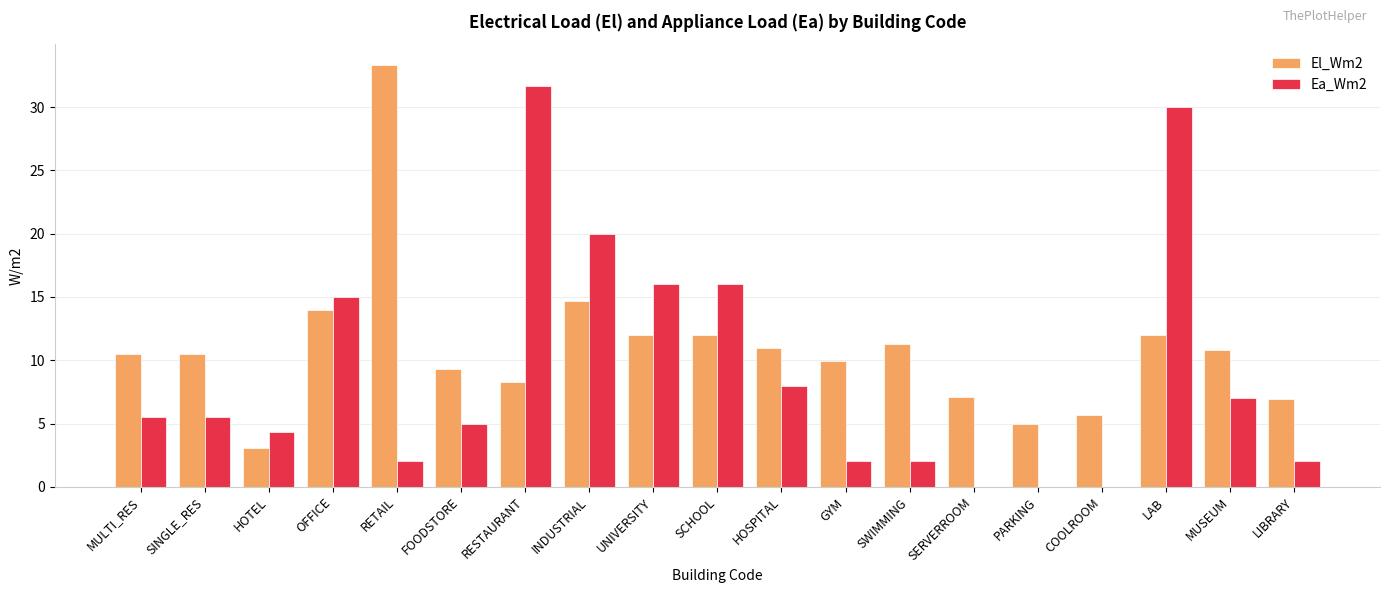

What is the difference between the Ea_Wm2 values at UNIVERSITY and OFFICE?

1.0